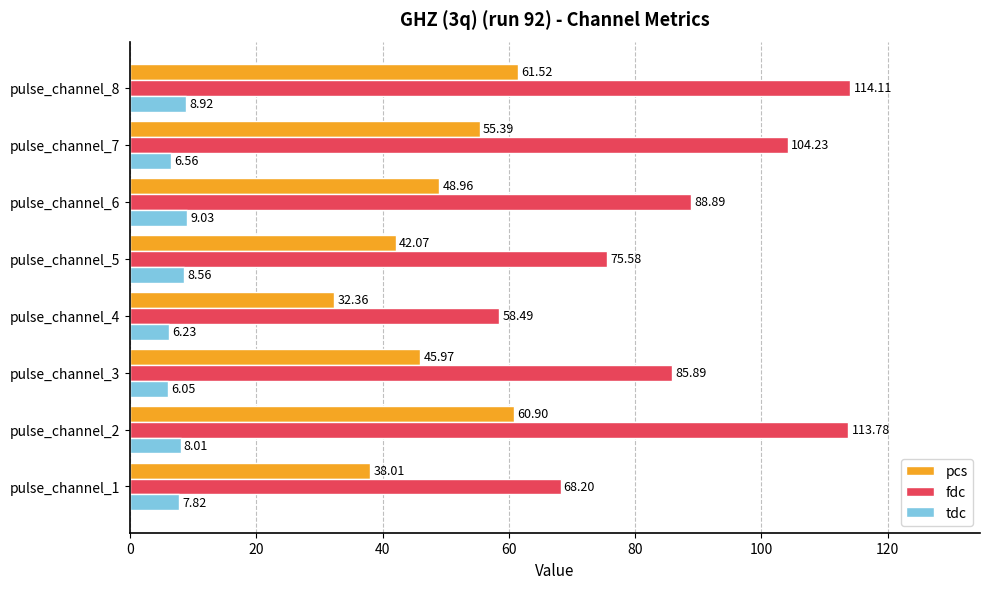

Which category has the highest value in the pcs series?

pulse_channel_8